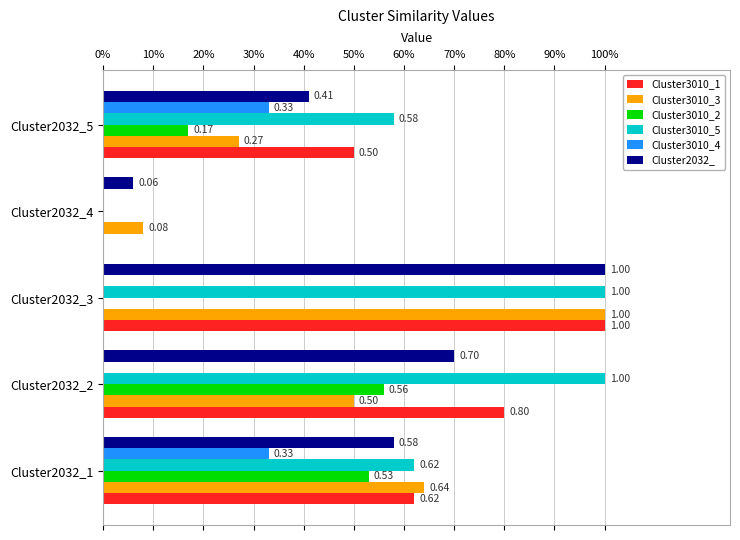

What are all the series names shown in the legend?

Cluster3010_1, Cluster3010_3, Cluster3010_2, Cluster3010_5, Cluster3010_4, Cluster2032_